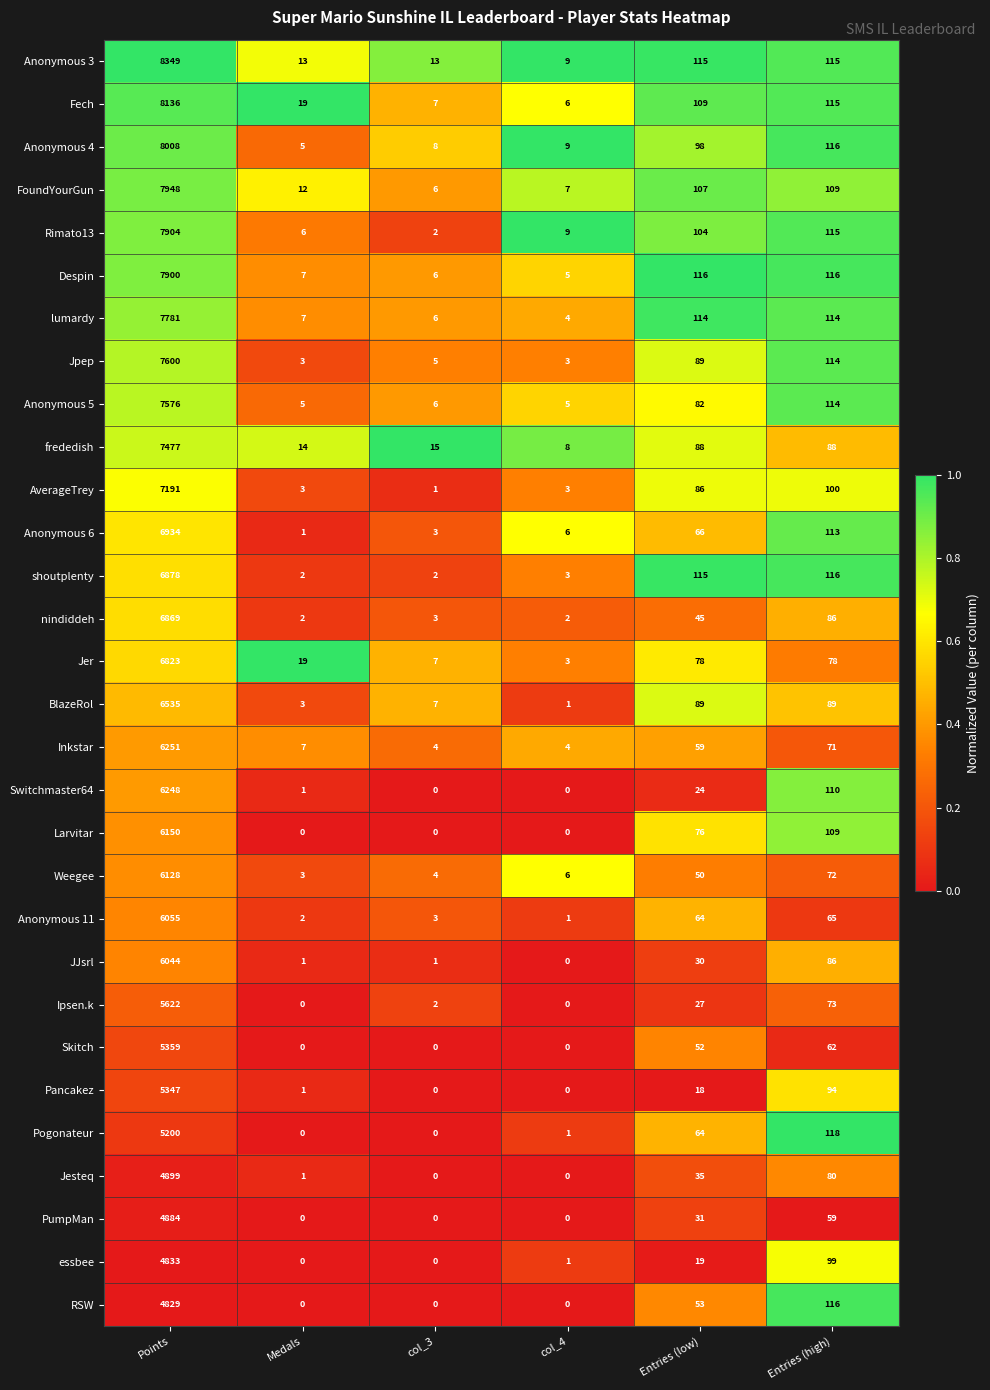

List the series in order of their peak value, highest first.

Anonymous 3, Fech, Anonymous 4, FoundYourGun, Rimato13, Despin, lumardy, Jpep, Anonymous 5, frededish, AverageTrey, Anonymous 6, shoutplenty, nindiddeh, Jer, BlazeRol, Inkstar, Switchmaster64, Larvitar, Weegee, Anonymous 11, JJsrl, Ipsen.k, Skitch, Pancakez, Pogonateur, Jesteq, PumpMan, essbee, RSW